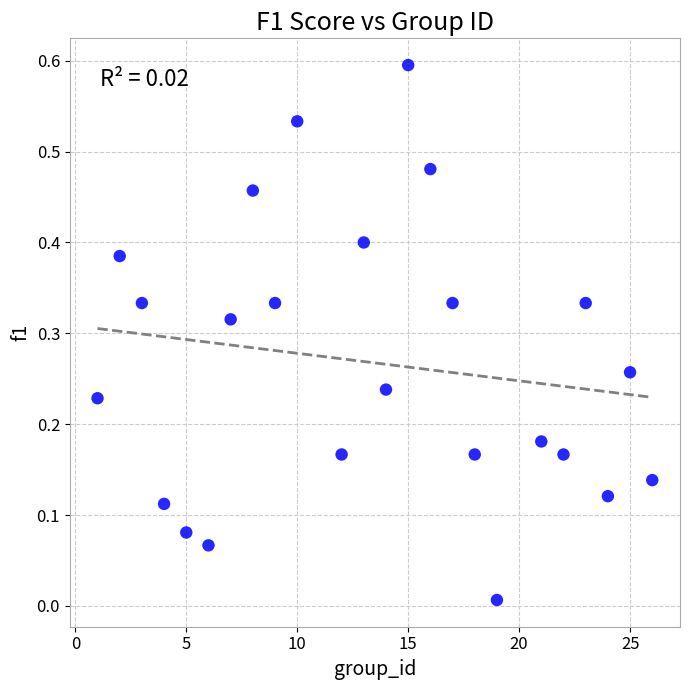

What is the range of Y values (max minus min)?

0.6